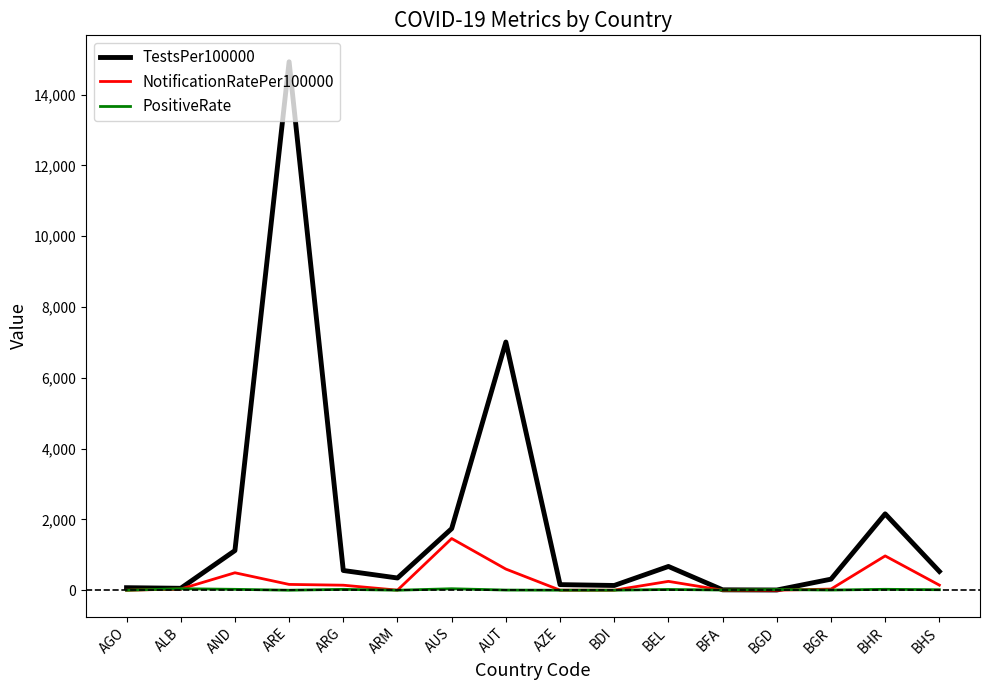

True or false: PositiveRate has a value of 0.0 at AGO.

True